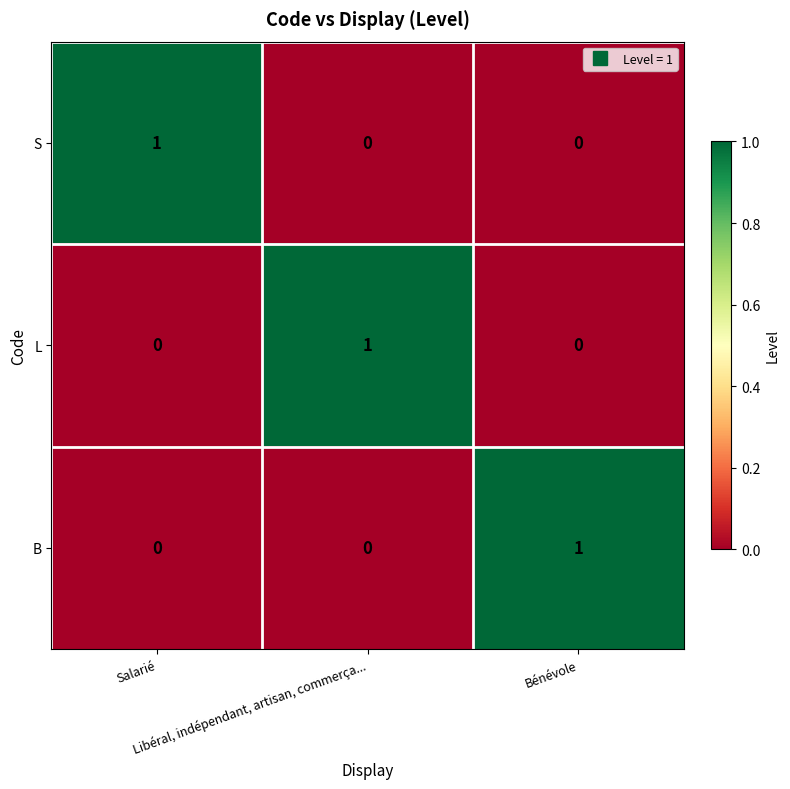

How many S values are between 0 and 1?

3